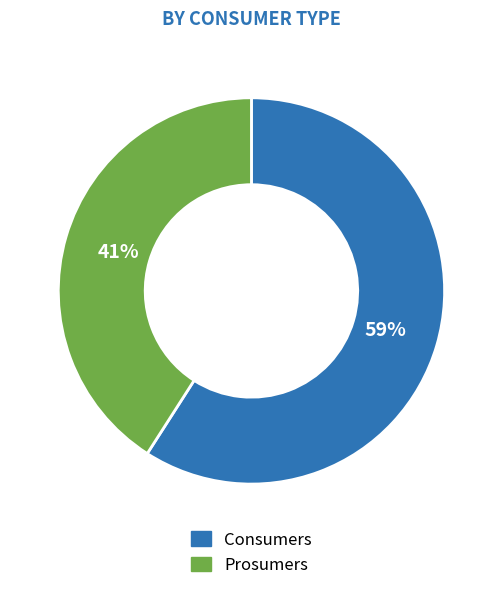

The Prosumers slice represents 41% of the pie. True or false?

True